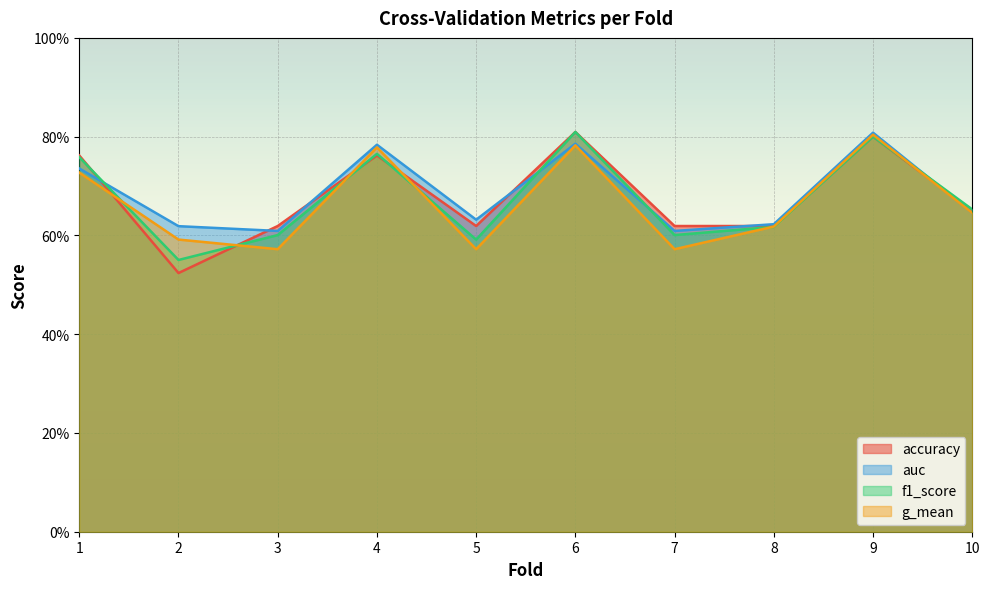

Between 2 and 6, which series saw the biggest shift?

accuracy